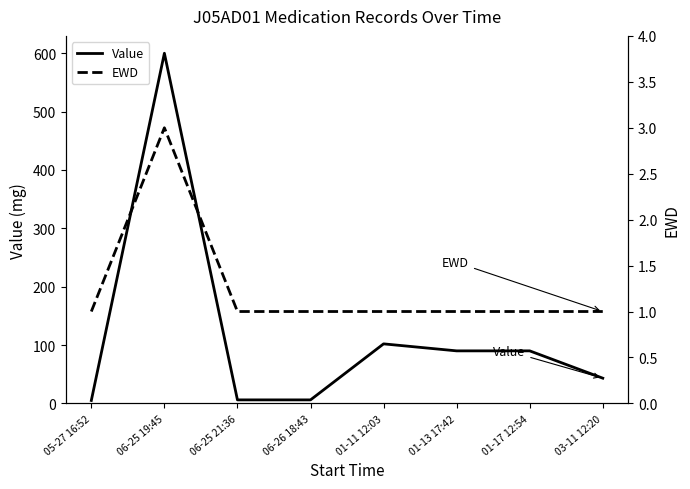

Rank the series at 06-25 19:45 from highest to lowest value.

Value, EWD